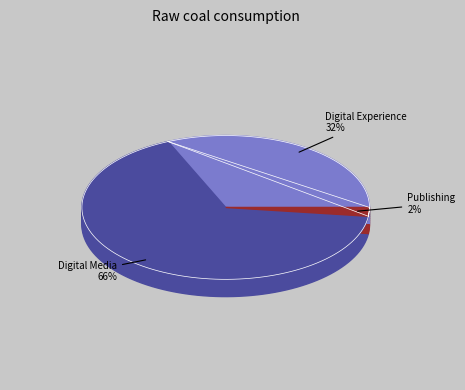

What is the largest slice in the pie chart?

Digital Media